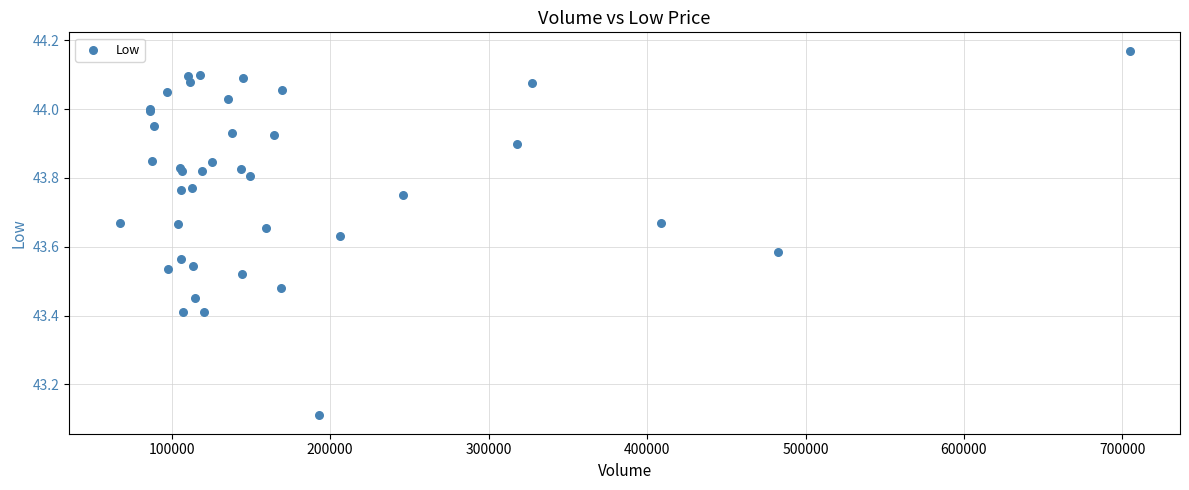

What Y value in the scatter plot is closest to 43?

43.1